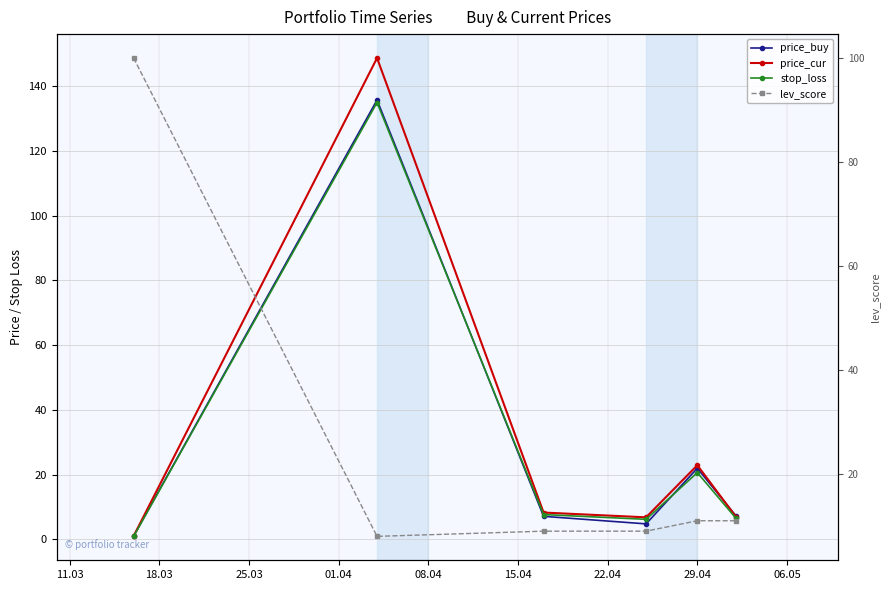

What is the difference between the maximum and minimum values in the price_cur series?

147.7